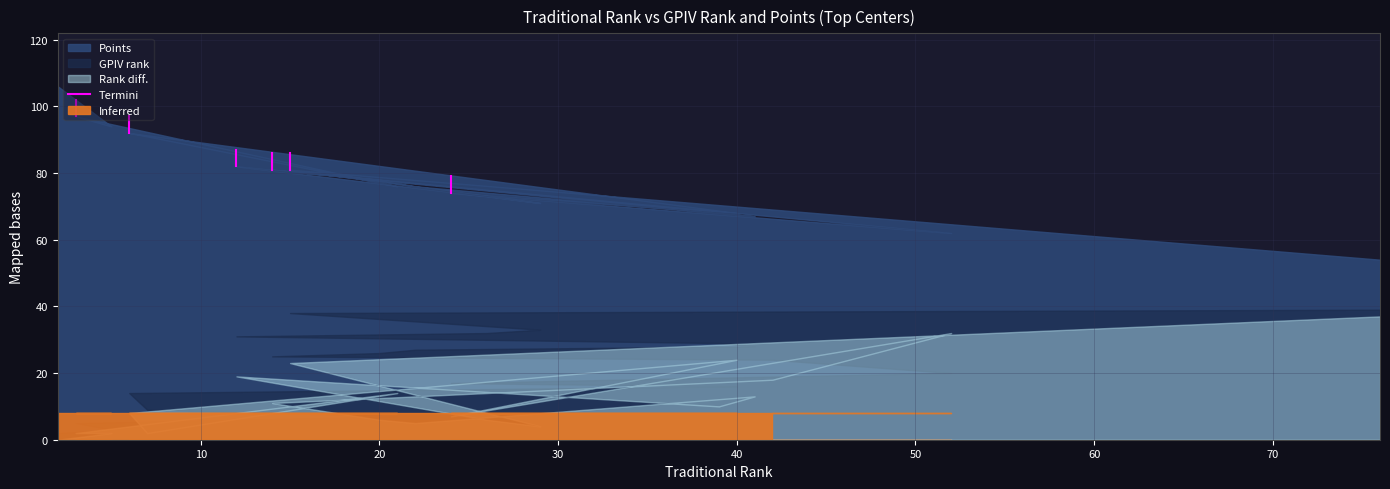

What is the value of the 1st point from the left?

97